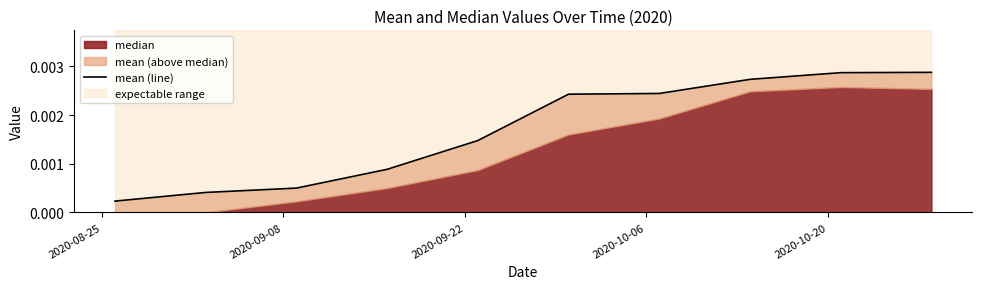

The value at 2020-10-06 is 0.0. True or false?

False